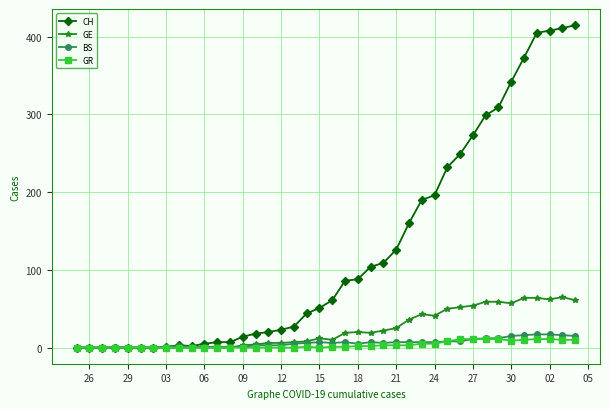

Which series has the largest total across all categories?

CH